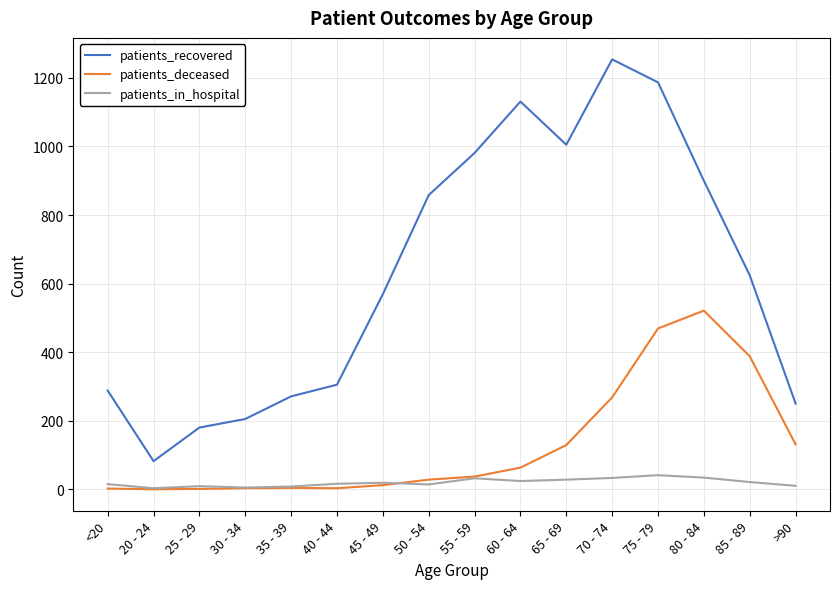

What is the maximum value for patients_recovered?

1254